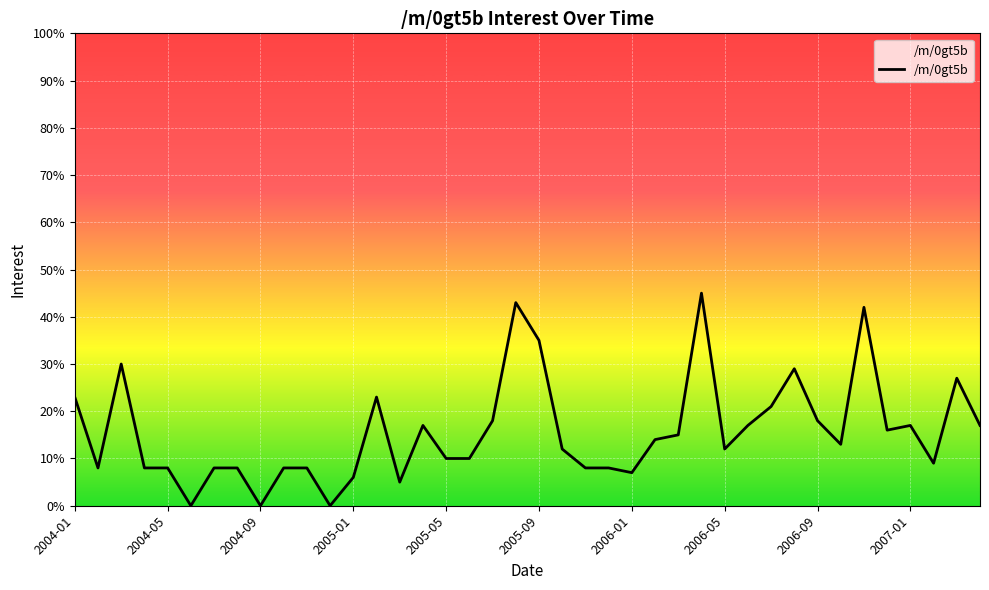

What is the maximum value shown in the chart?

45